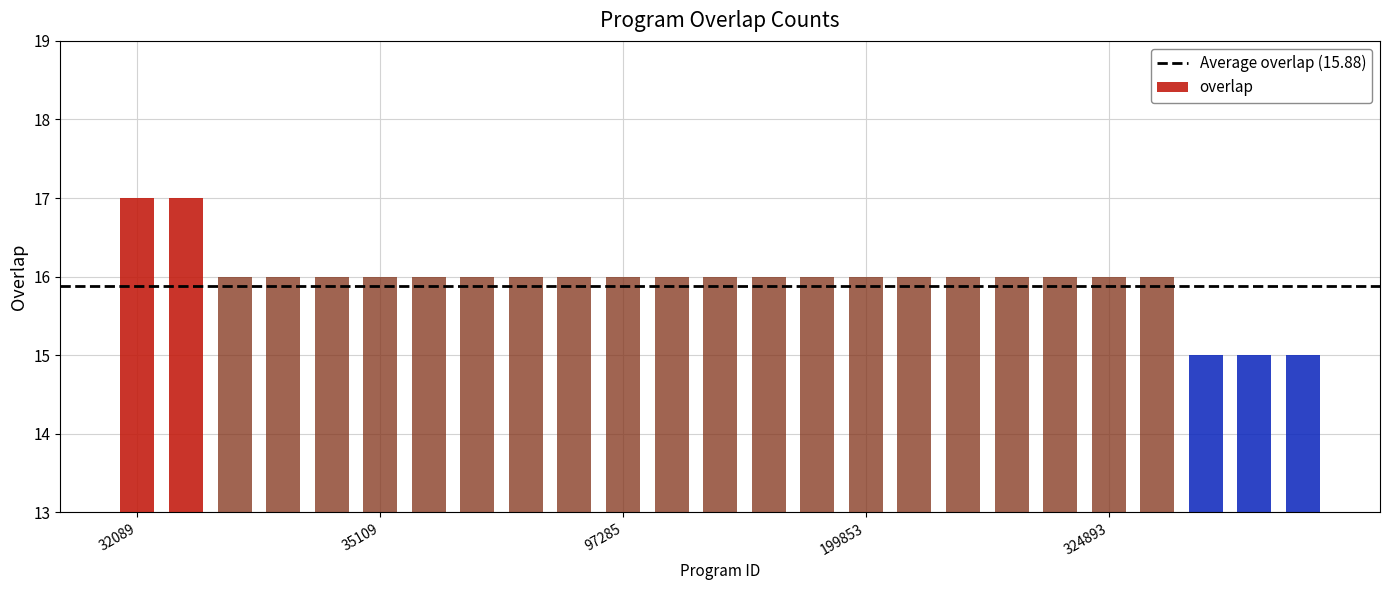

What is the greatest value displayed?

17